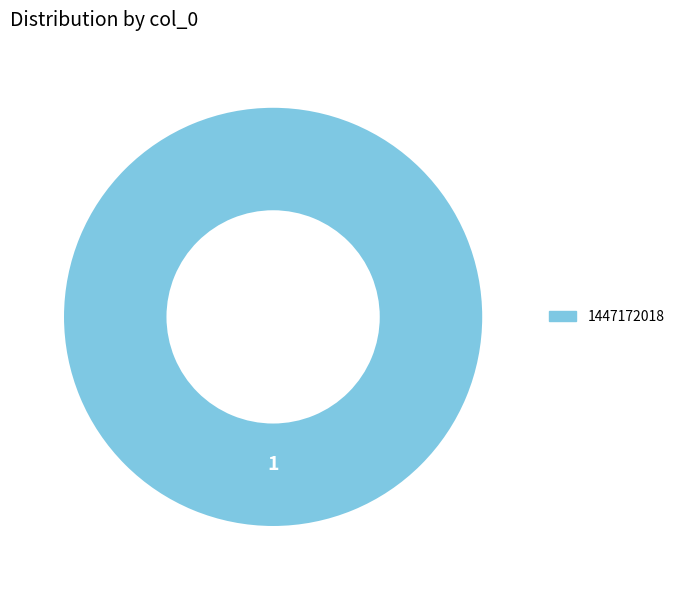

Is there any slice that represents more than half of the pie?

Yes